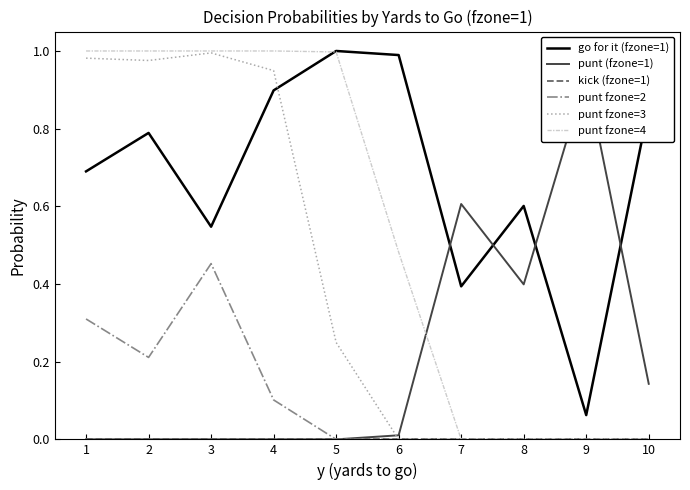

True or false: kick (fzone=1) has more than 0 points higher than both neighbors.

False